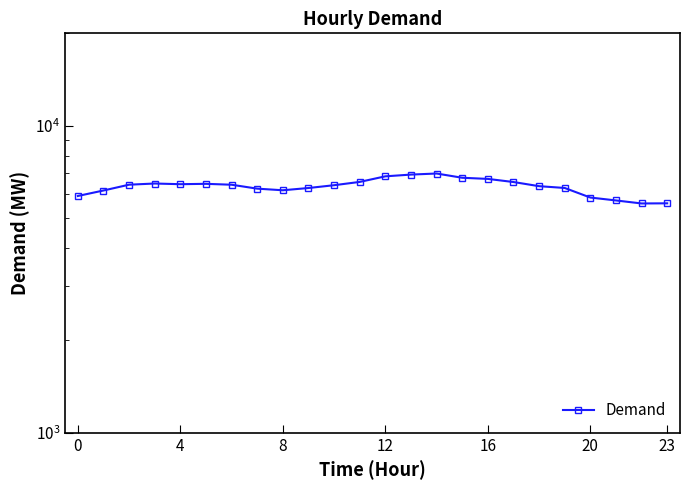

What is the sum of the values at 7 and 14?

13228